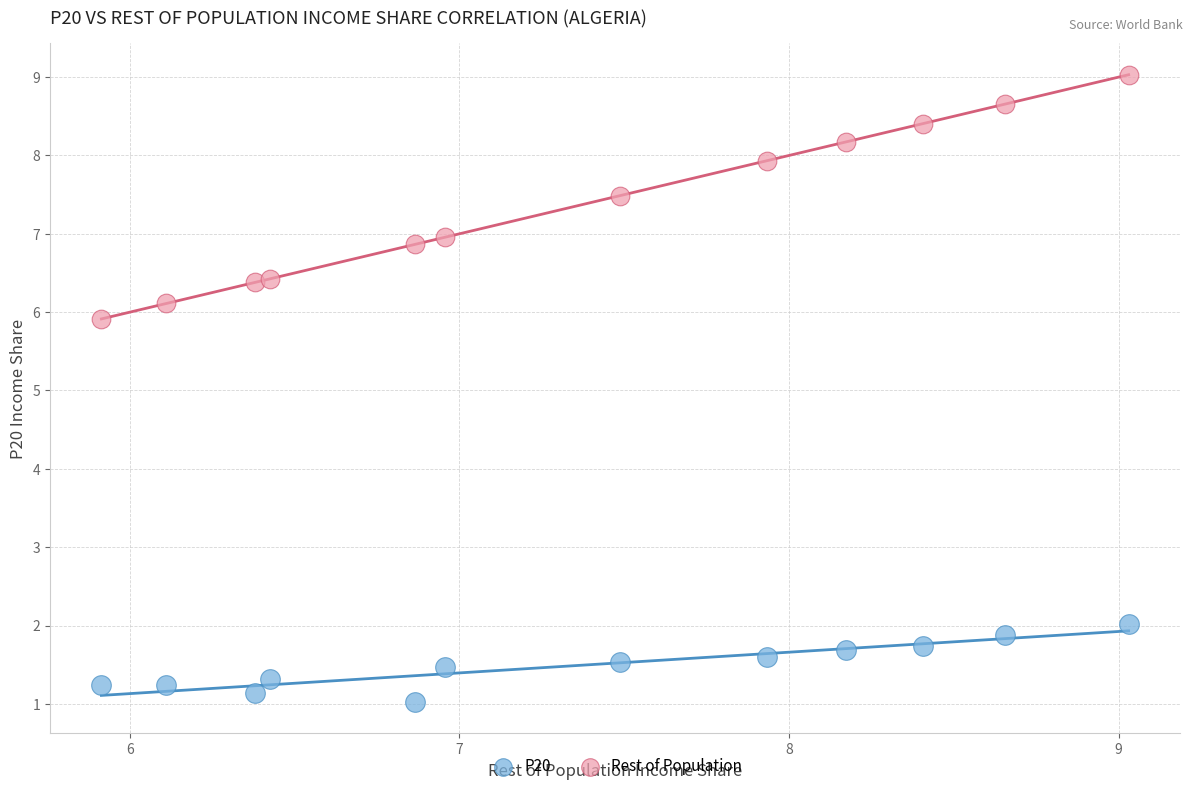

Across all data points, what is the range of X values (max minus min)?

3.1